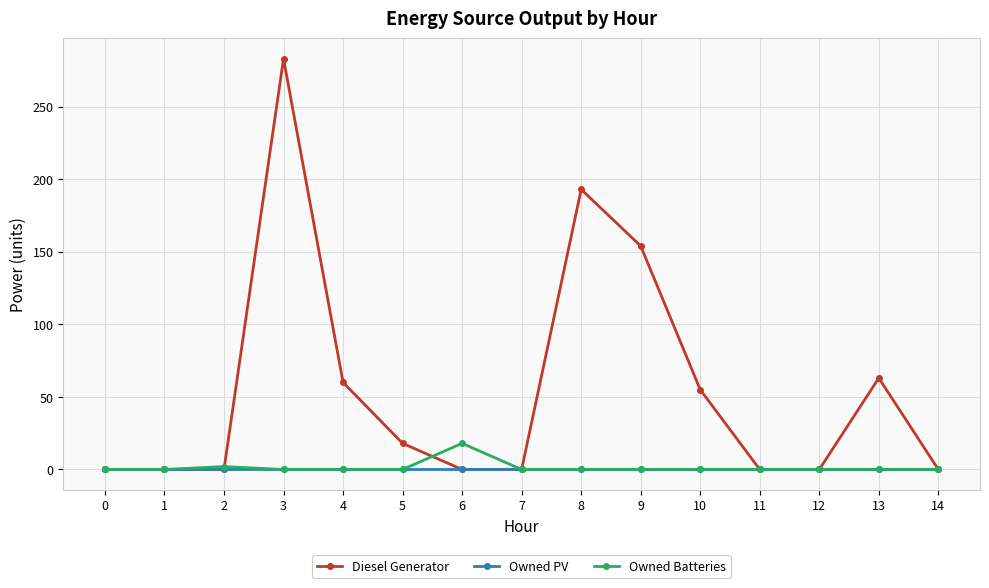

What is the difference between the second highest and second lowest values in the Diesel Generator series?

193